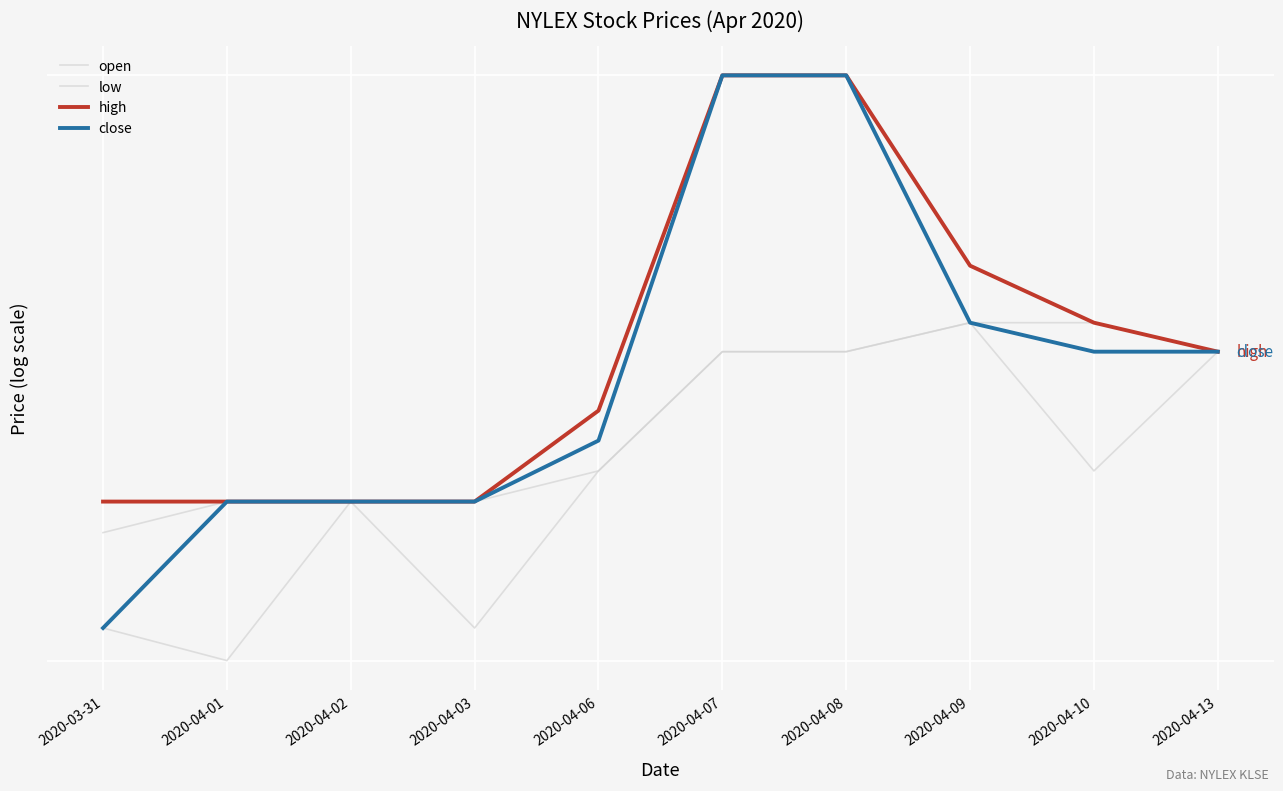

Is this an area chart (filled region under the line)?

No